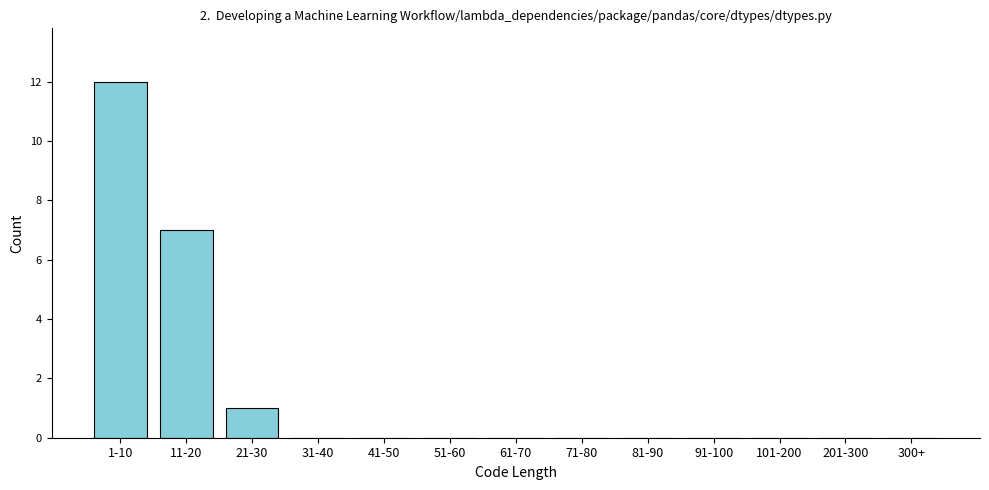

Reading left to right, extract all data points from this chart.

1-10=12	11-20=7	21-30=1	31-40=0	41-50=0	51-60=0	61-70=0	71-80=0	81-90=0	91-100=0	101-200=0	201-300=0	300+=0